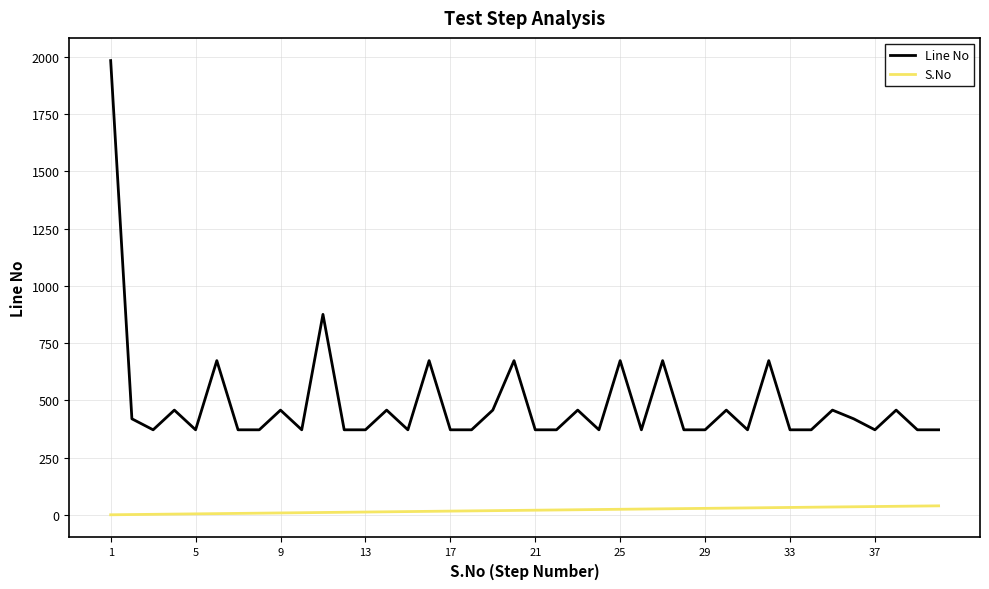

What is the maximum value shown in the chart?

1984